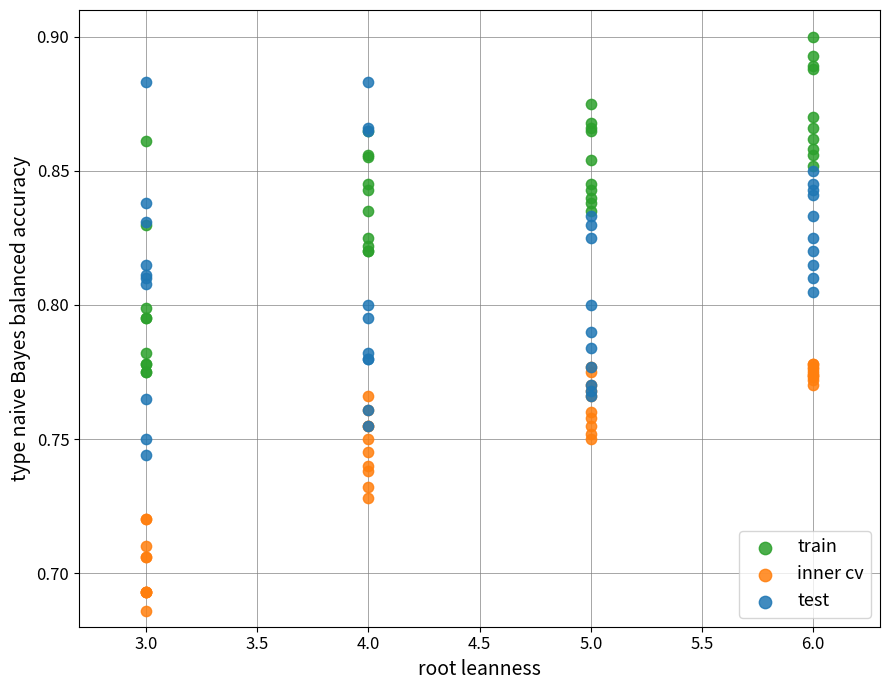

What are all the series names shown in the legend?

train, inner cv, test